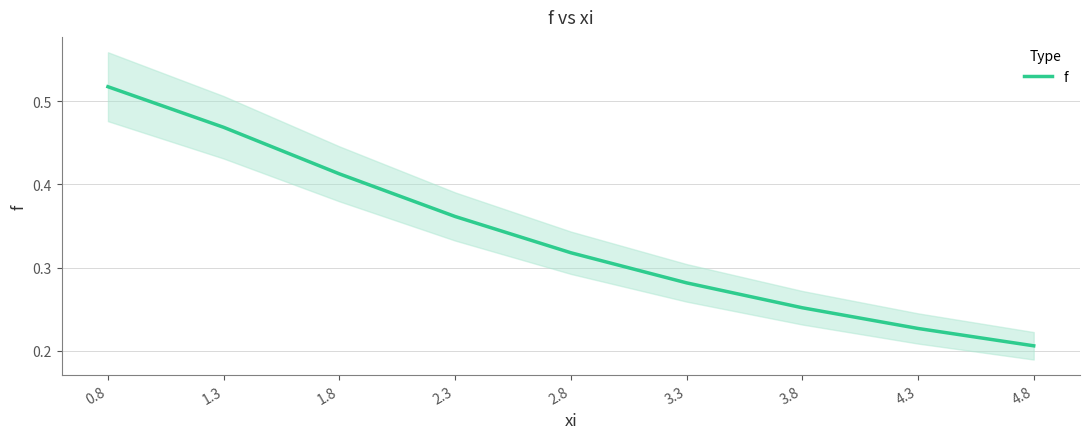

What is the minimum value shown in the chart?

0.2